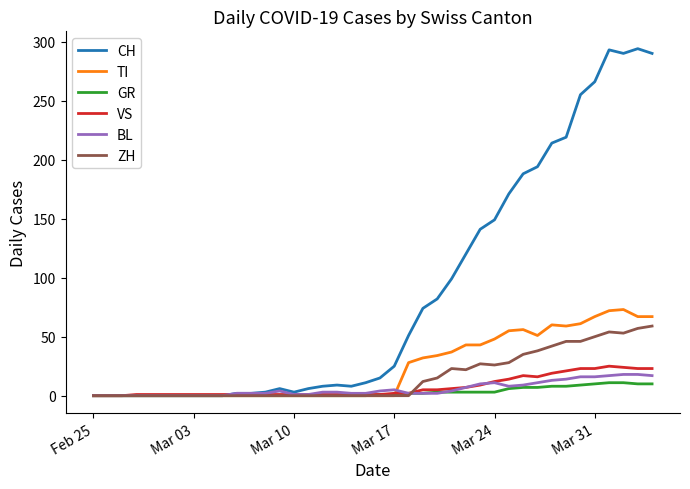

Which series has the largest range (max minus min)?

CH